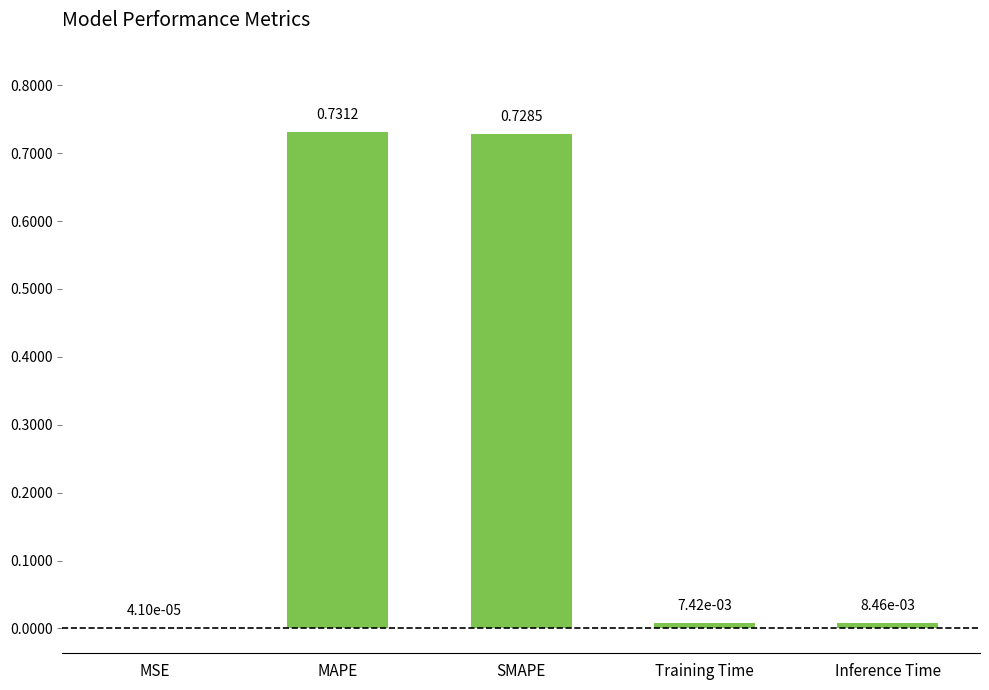

Count the number of categories in the chart.

5